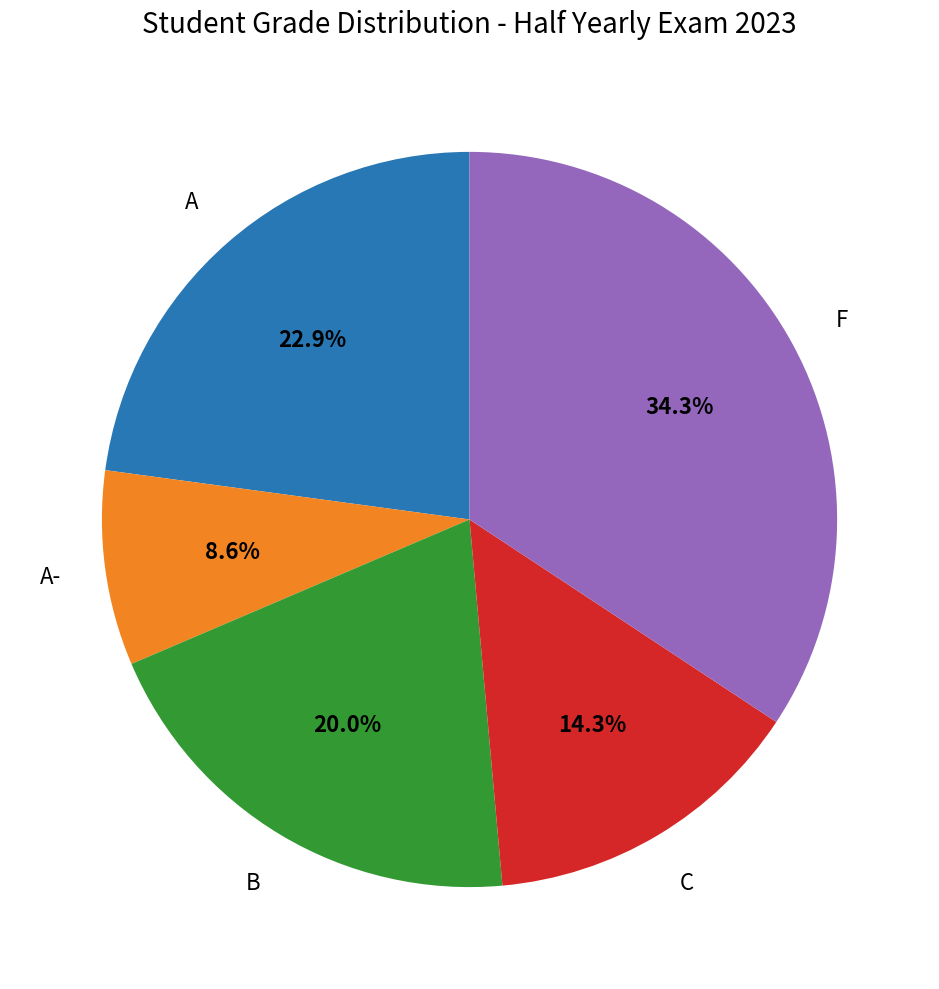

How many slices are in this pie chart?

5